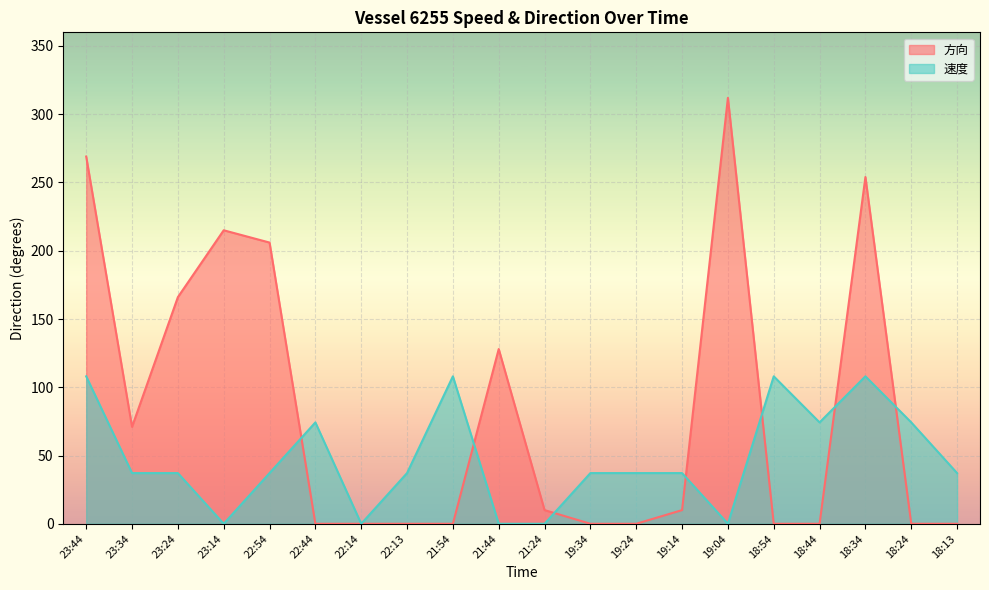

Reading right to left, what are all the values shown in this chart?

速度: 18:13=37.1	18:24=74.2	18:34=108.0	18:44=74.2	18:54=108.0	19:04=0.0	19:14=37.1	19:24=37.1	19:34=37.1	21:24=0.0	21:44=0.0	21:54=108.0	22:13=37.1	22:14=0.0	22:44=74.2	22:54=37.1	23:14=0.0	23:24=37.1	23:34=37.1	23:44=108.0
方向: 18:13=0.0	18:24=0.0	18:34=254.0	18:44=0.0	18:54=0.0	19:04=312.0	19:14=10.0	19:24=0.0	19:34=0.0	21:24=10.0	21:44=128.0	21:54=0.0	22:13=0.0	22:14=0.0	22:44=0.0	22:54=206.0	23:14=215.0	23:24=166.0	23:34=71.0	23:44=269.0